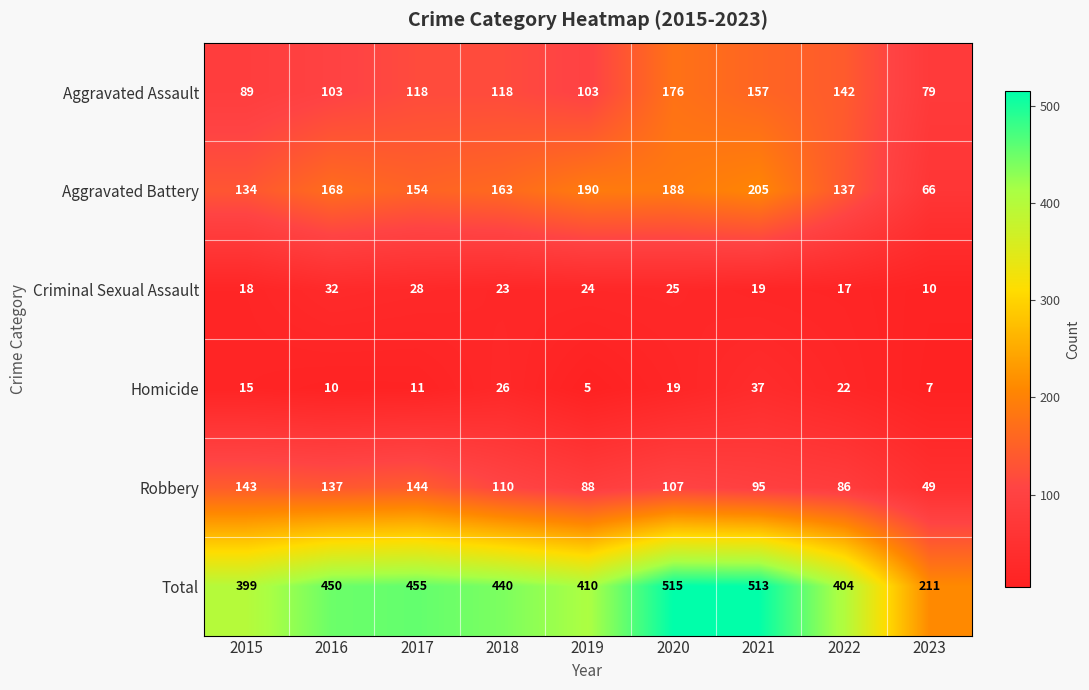

What is the difference between the Aggravated Assault values at 2022 and 2020?

34